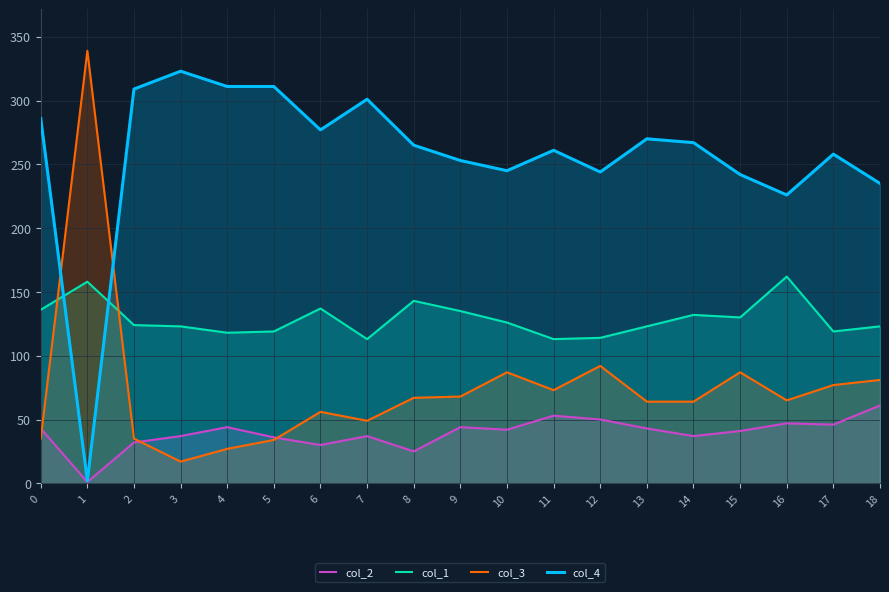

True or false: col_1 and col_2 cross at least once.

False